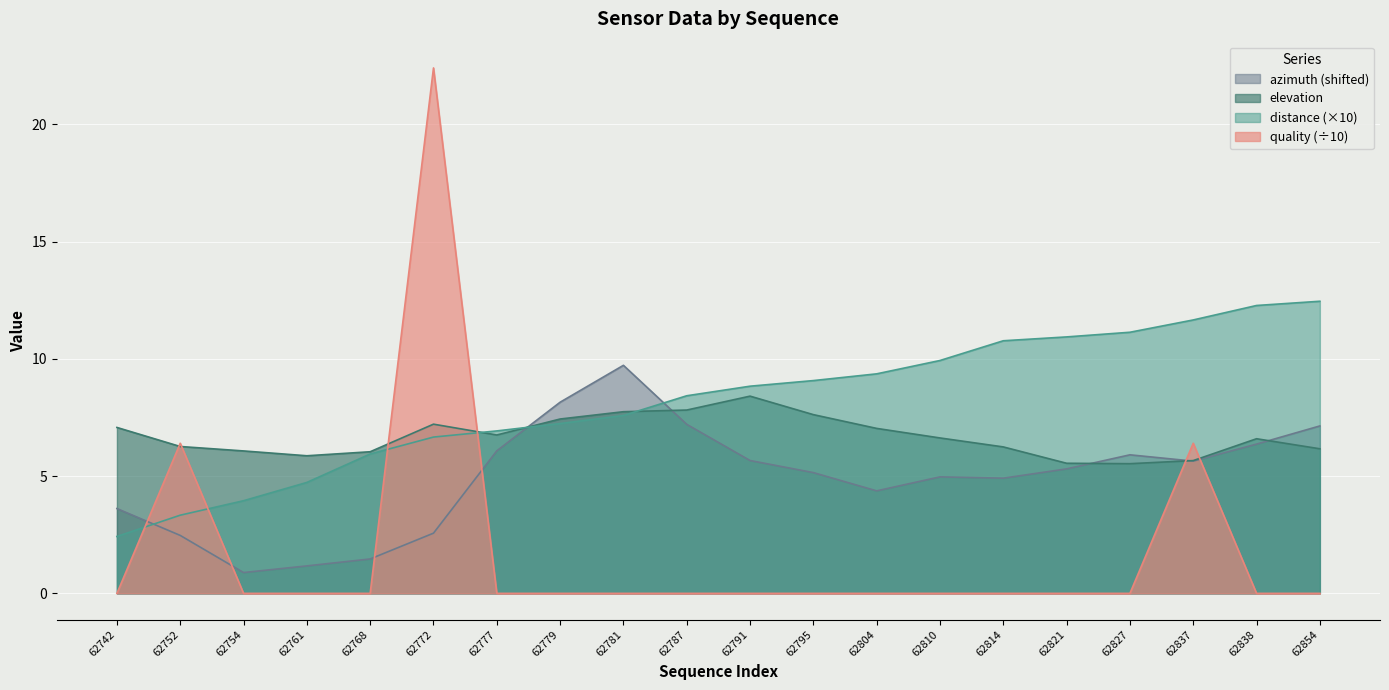

How many lines are shown in the chart?

4